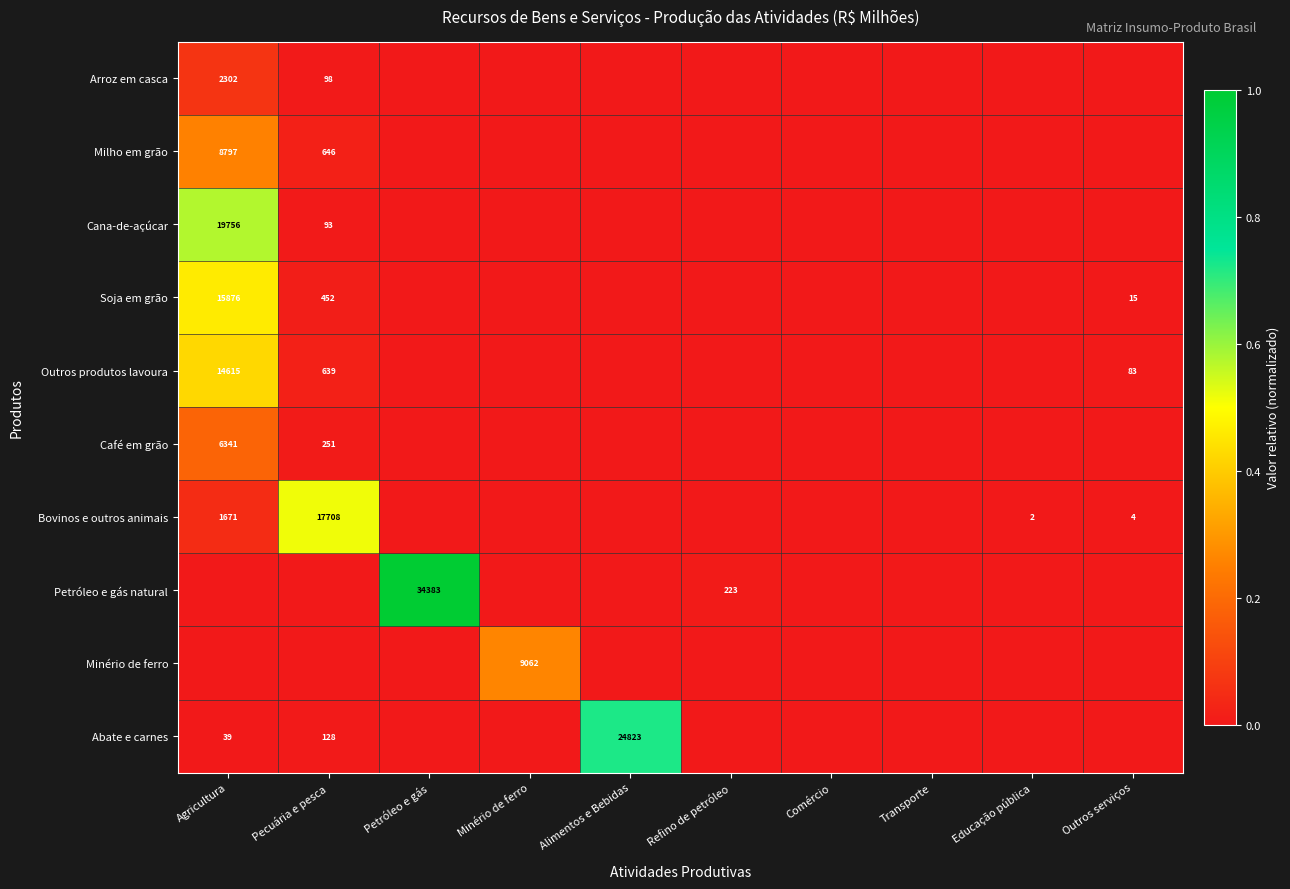

What is the difference between the Bovinos e outros animais values at Agricultura and Pecuária e pesca?

16037